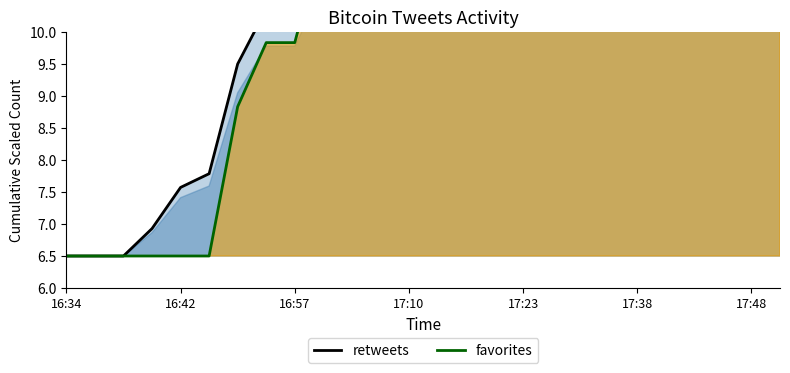

What is the difference between the maximum and minimum values in the retweets series?

9.0